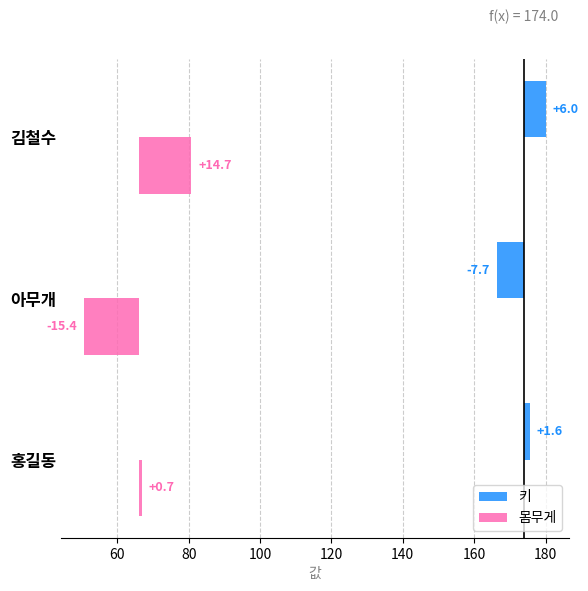

How many values in the 몸무게 series are below 0?

1